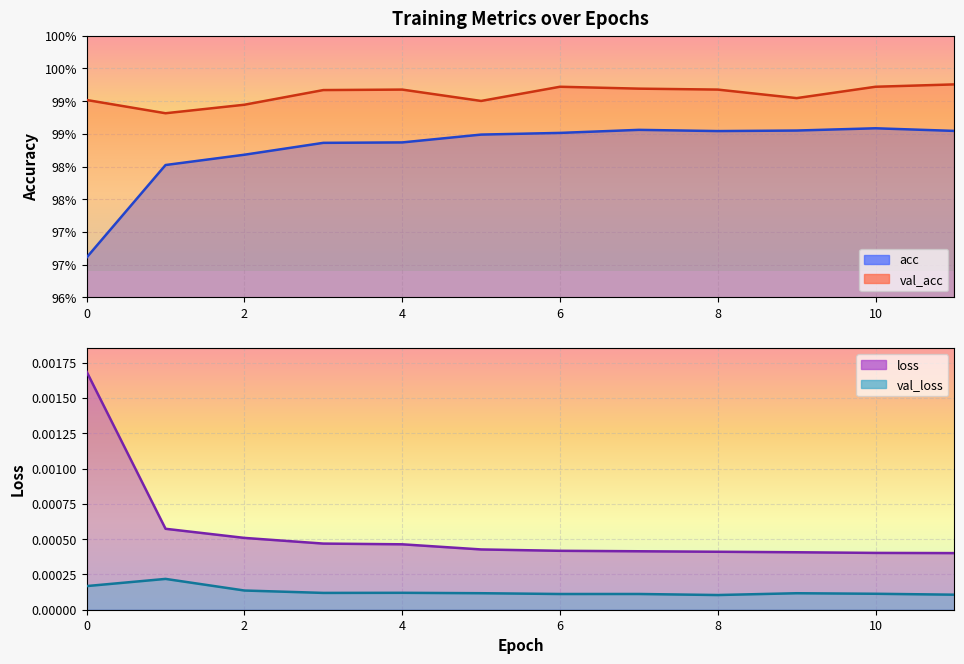

True or false: val_loss and loss intersect in this chart.

False